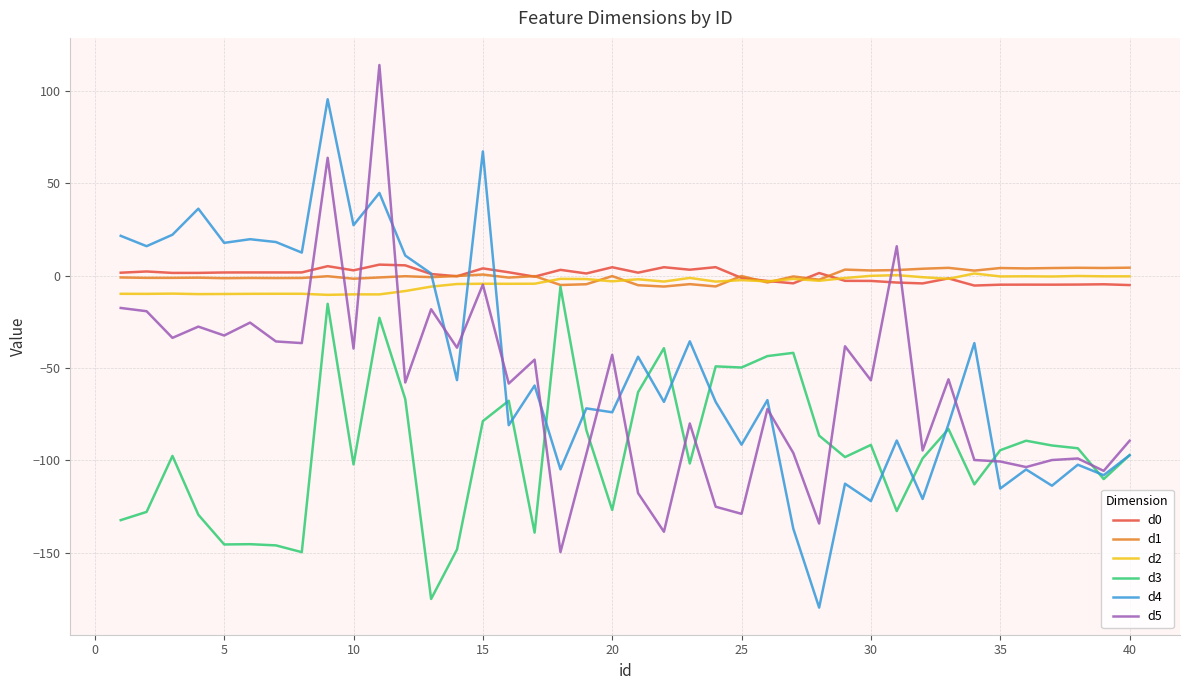

What is the maximum value shown in the chart?

114.1